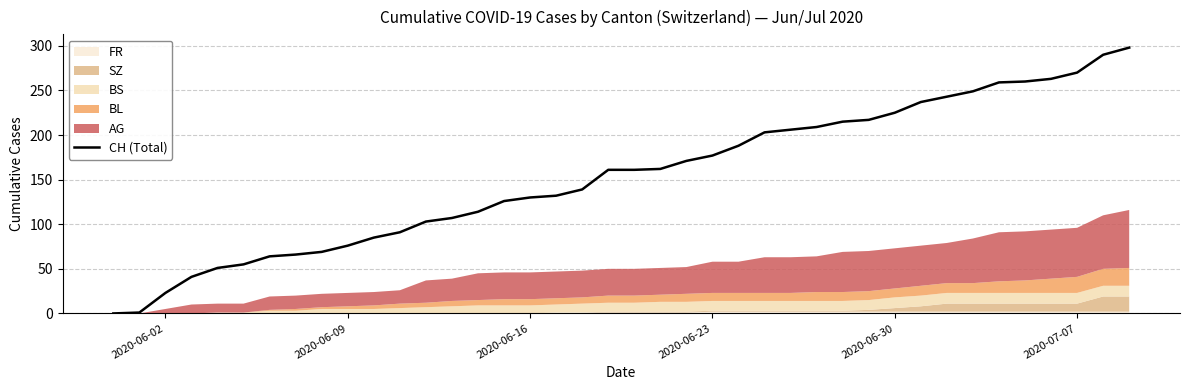

What is the maximum value for CH (Total)?

298